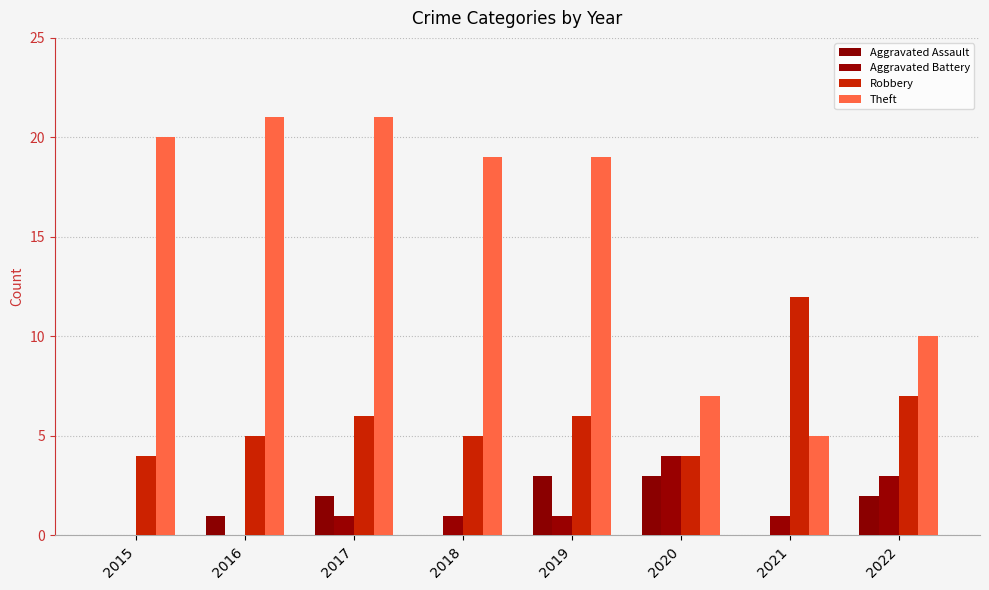

At which category is the sum across all series the highest?

2017